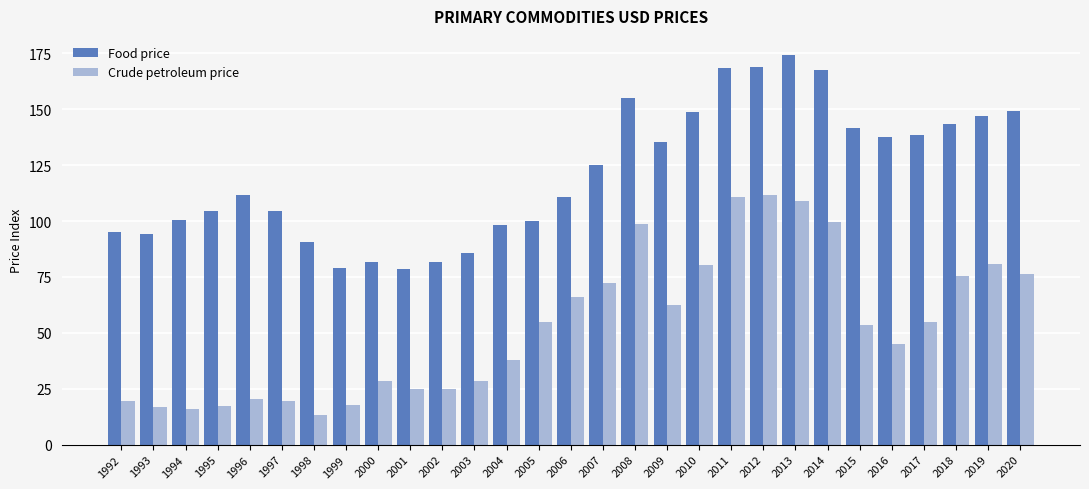

List the series in order of their peak value, highest first.

Food price, Crude petroleum price